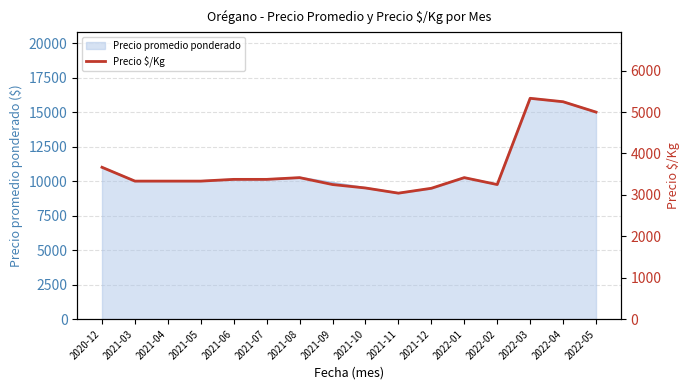

Reading right to left, transcribe all the data shown in this chart.

2022-05=5000	2022-04=5250	2022-03=5333	2022-02=3250	2022-01=3417	2021-12=3160	2021-11=3042	2021-10=3167	2021-09=3250	2021-08=3417	2021-07=3375	2021-06=3375	2021-05=3333	2021-04=3333	2021-03=3333	2020-12=3667